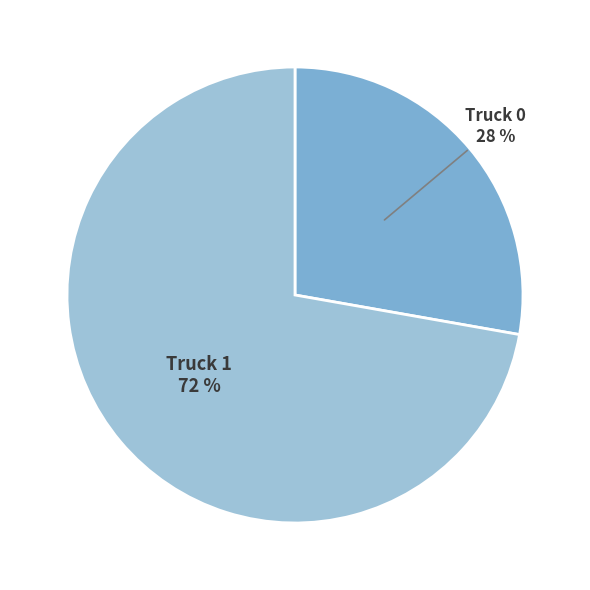

Rank the categories by value from highest to lowest.

Truck 1, Truck 0